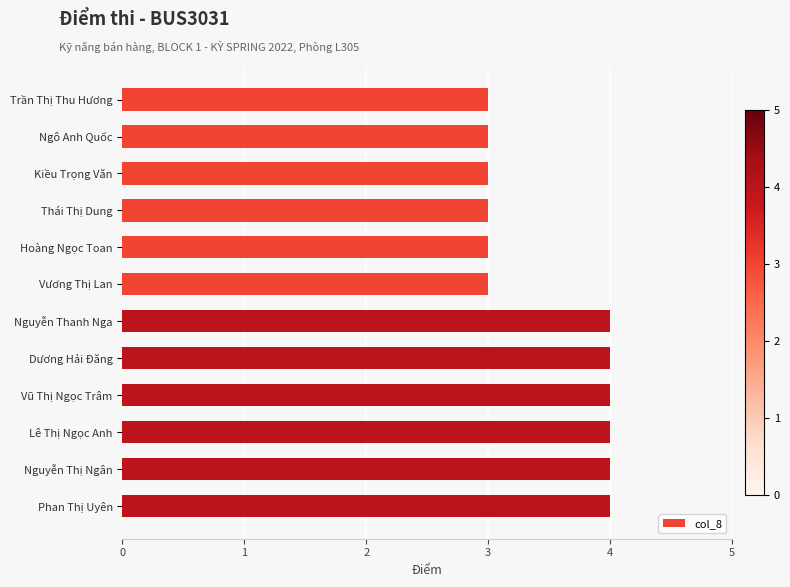

What is the label of the 5th bar from the bottom?

Dương Hải Đăng